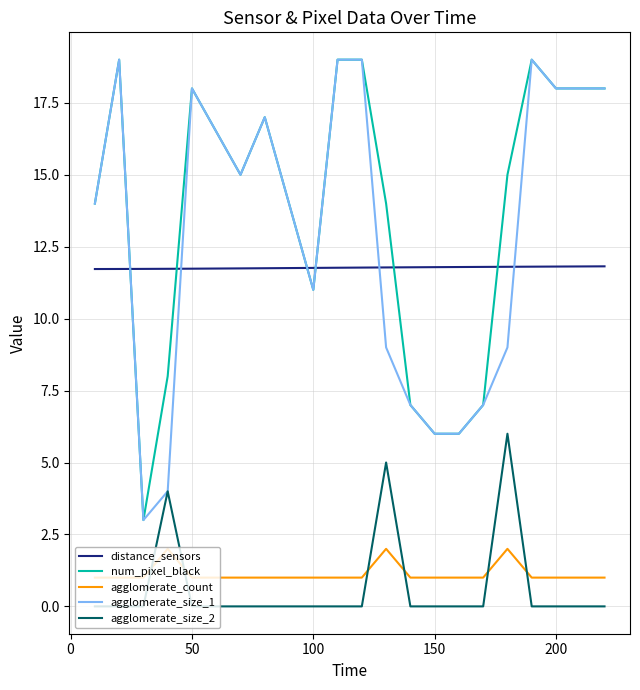

How many lines are shown in the chart?

5